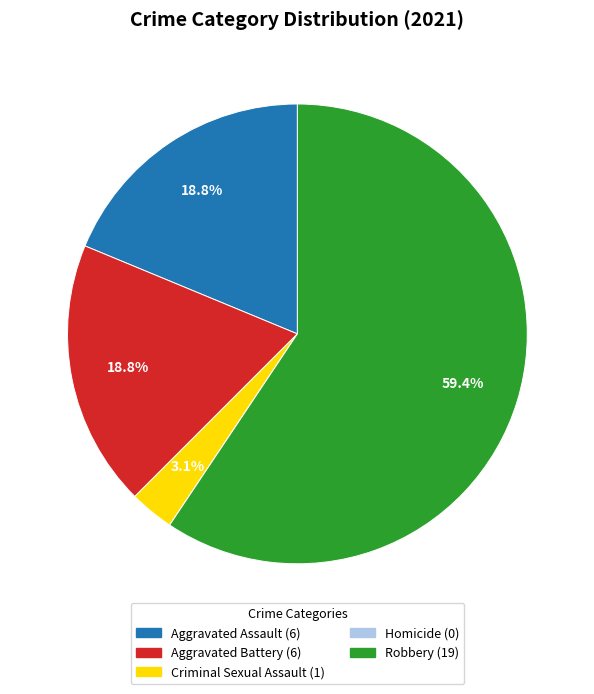

Does any single category account for the majority?

Yes